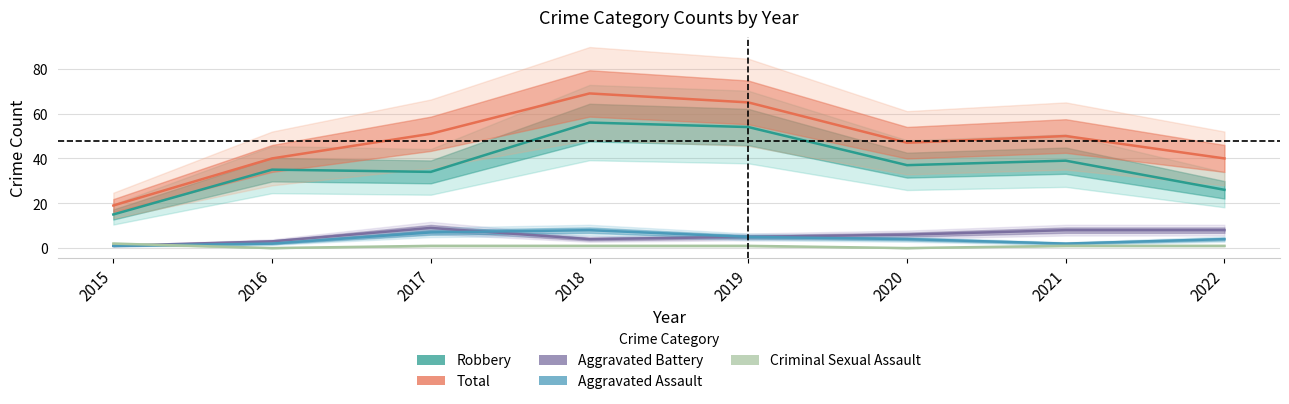

What is the total value across all series at 2015?

38